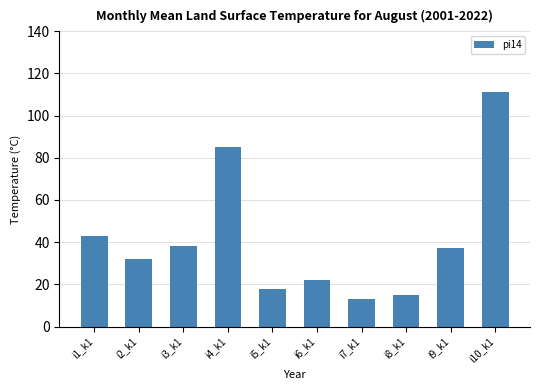

Between i3_k1 and i7_k1, which is larger?

i3_k1